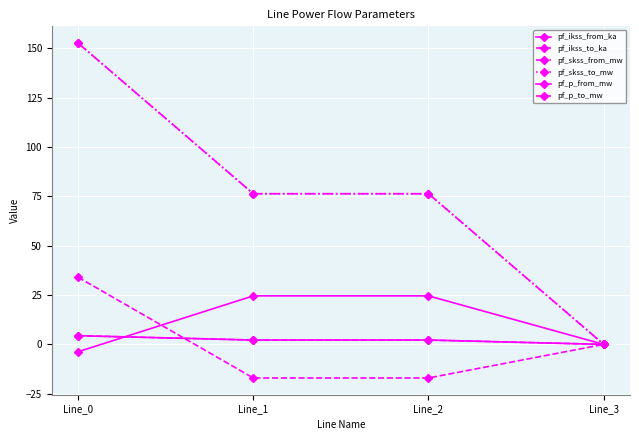

What is the maximum value for pf_p_to_mw?

34.0